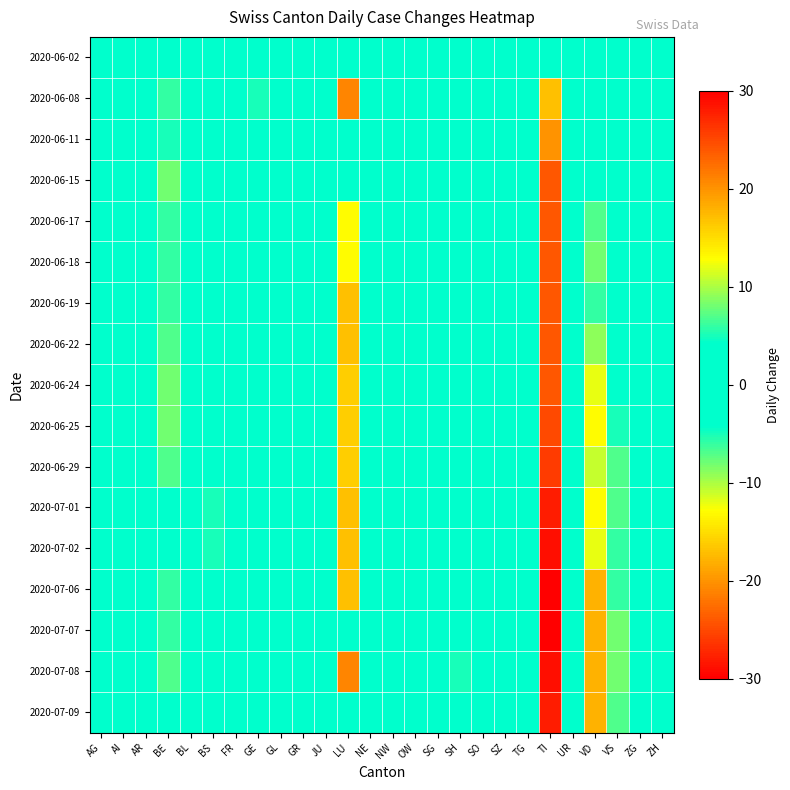

What is the total value across all series at VD?

-165